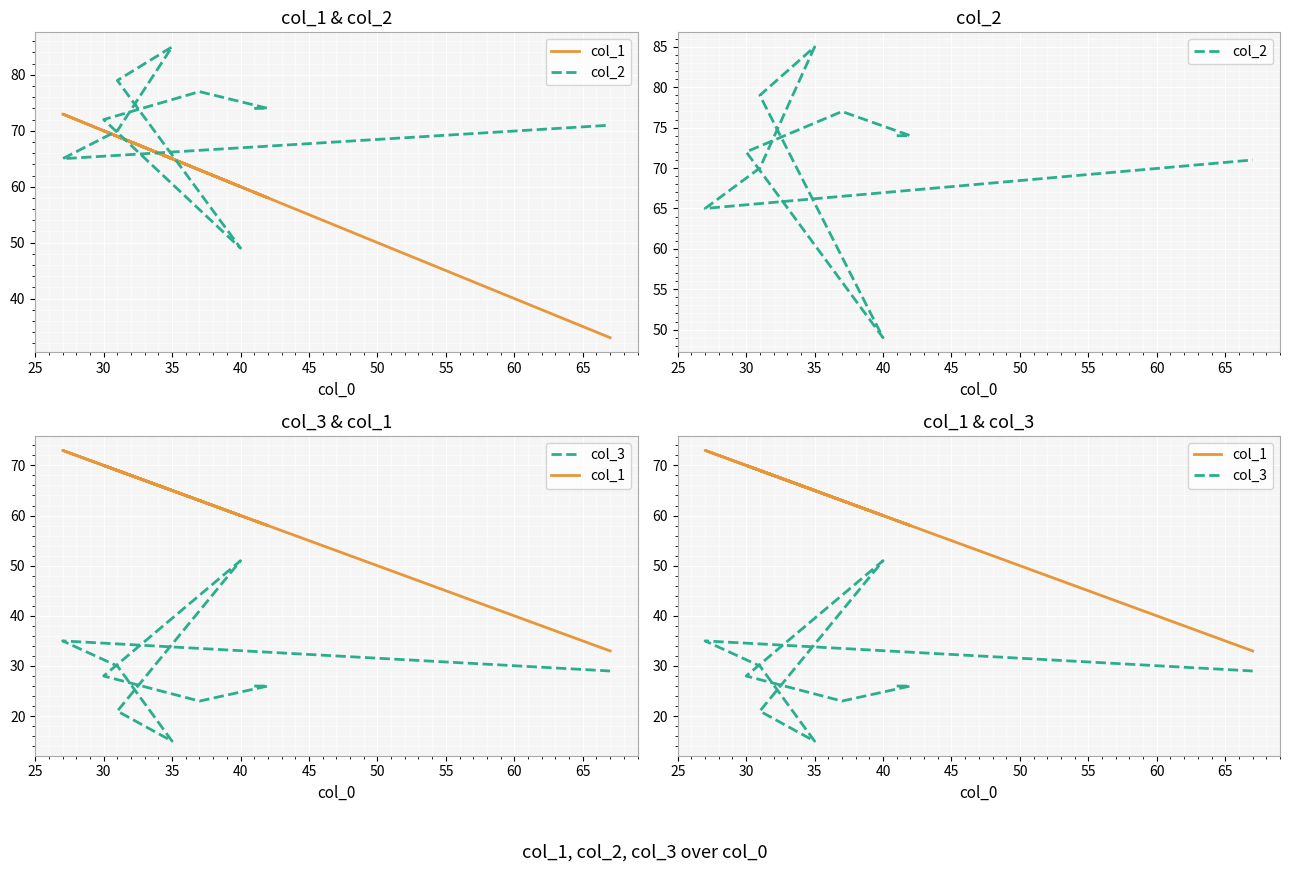

How many interior local valleys does the col_3 series have?

2